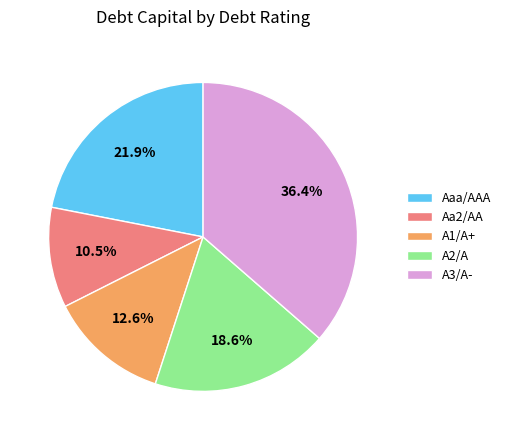

Combined, what portion of the pie is A2/A and Aa2/AA?

29.1%